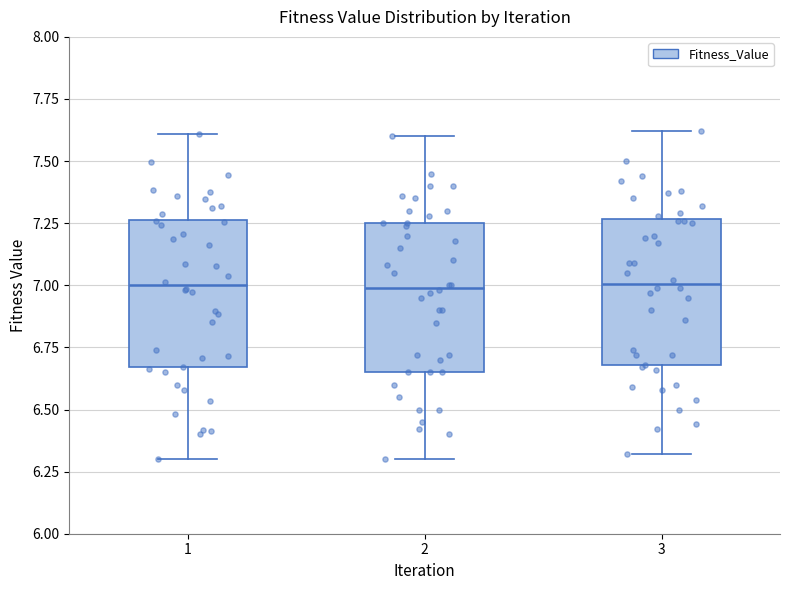

Reading left to right, read every box against the y-axis: the position of its median line, the range the box covers, and the ends of its whiskers. The values are not printed on the chart, so give them approximately, as read against the axis.

1: median 7.00, box 6.65 to 7.25, whiskers 6.30 to 7.60
2: median 7.00, box 6.65 to 7.25, whiskers 6.30 to 7.60
3: median 7.00, box 6.70 to 7.25, whiskers 6.30 to 7.60